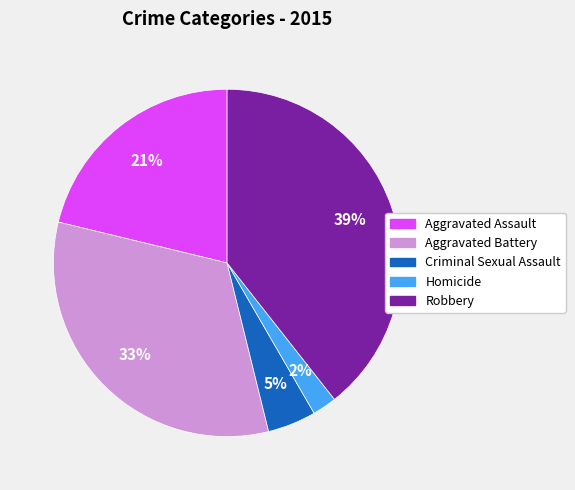

Is it true that Robbery is 49% of the pie?

False